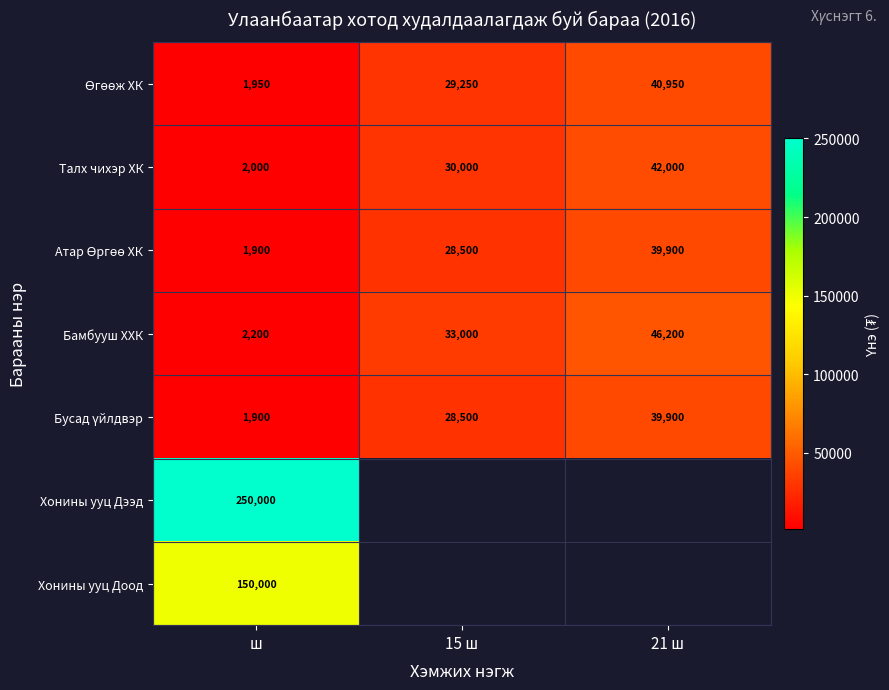

Where is Талх чихэр ХК nearest to the value 22000?

15 ш